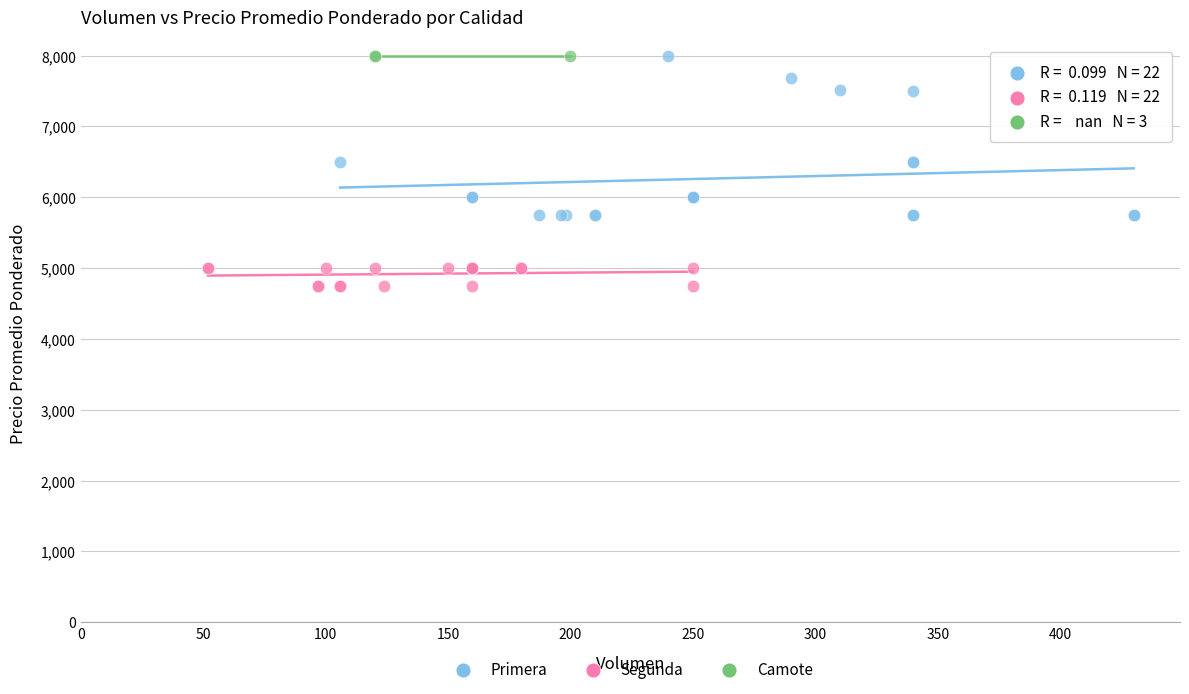

Which series reaches the minimum Y coordinate?

Segunda